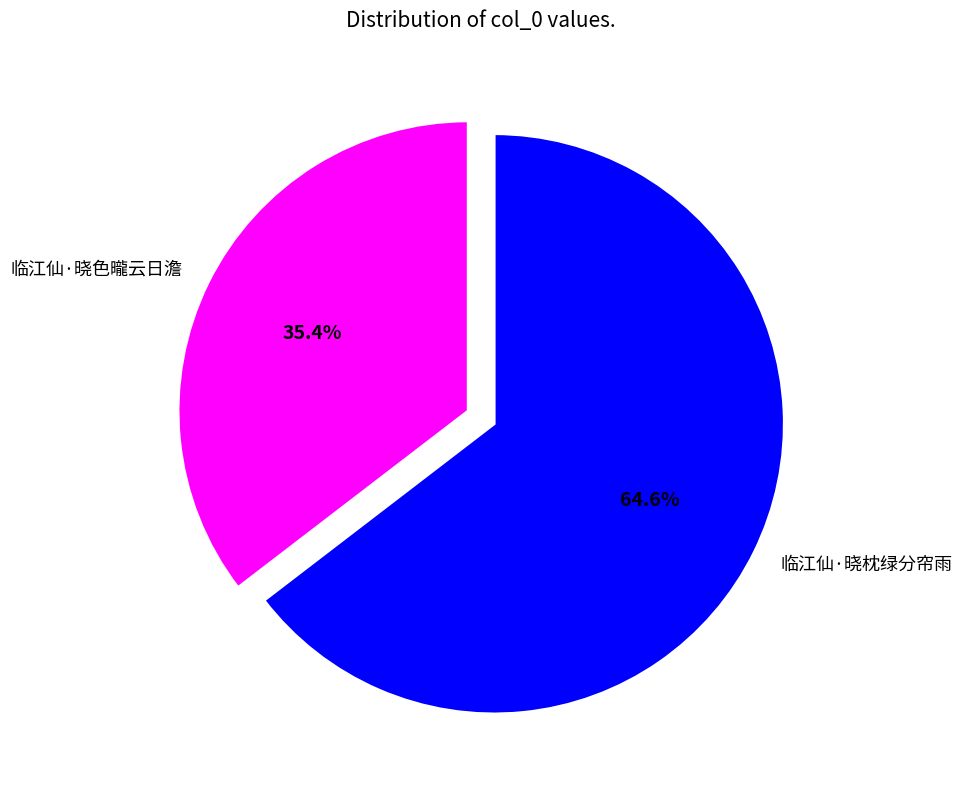

What is the ratio of the value at 临江仙·晓枕绿分帘雨 to the value at 临江仙·晓色曨云日澹?

1.8